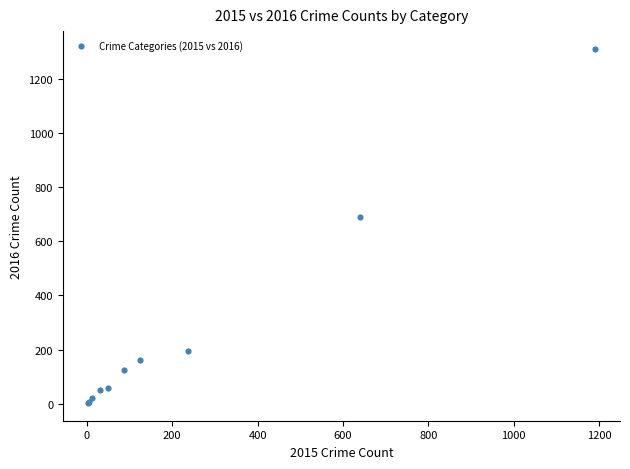

What Y value in the scatter plot is closest to 656?

689